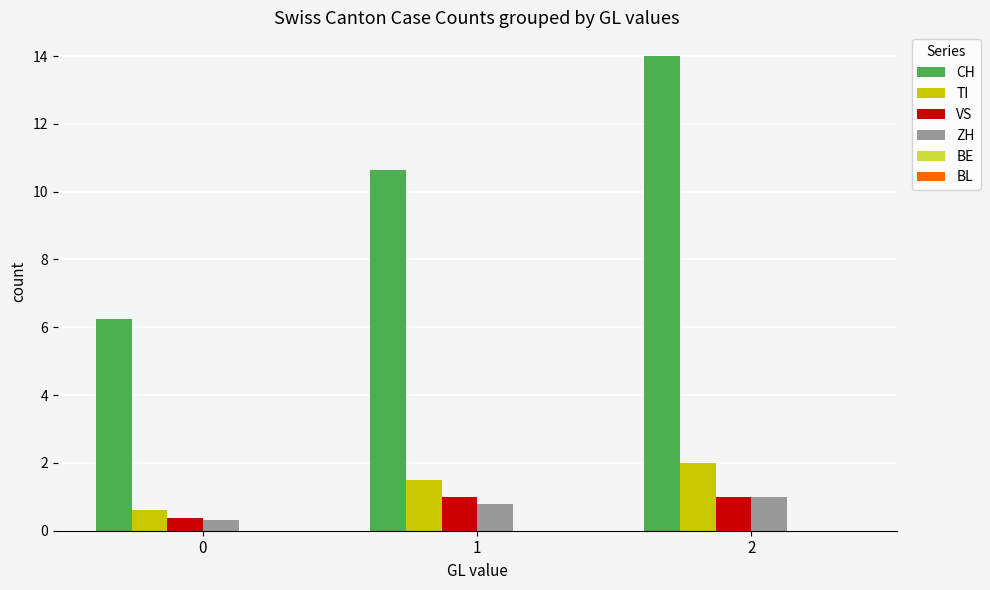

The value of ZH at 2 is 1.5. True or false?

False